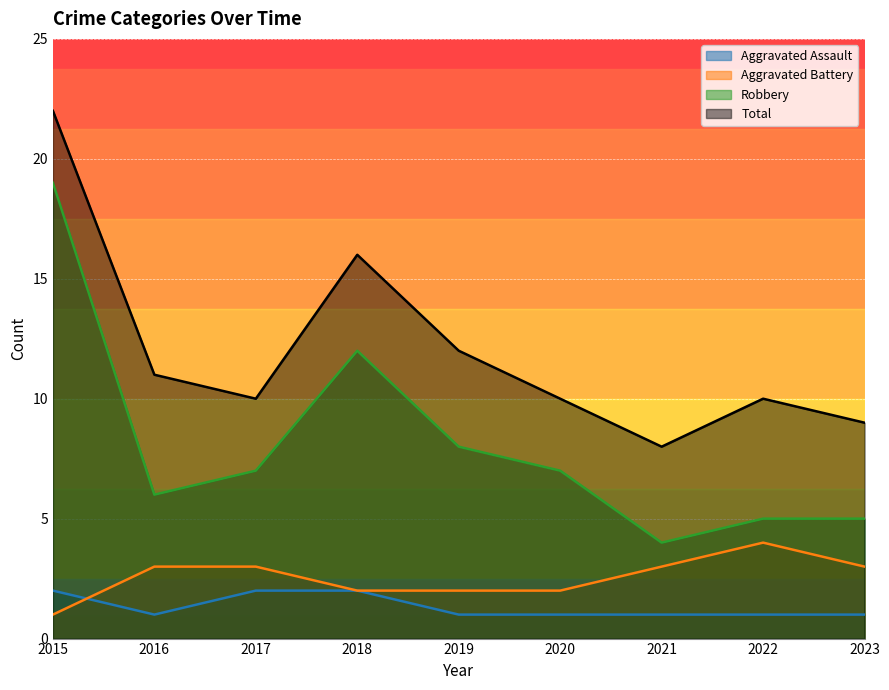

Count the Aggravated Battery values in the range 2 to 3.

7